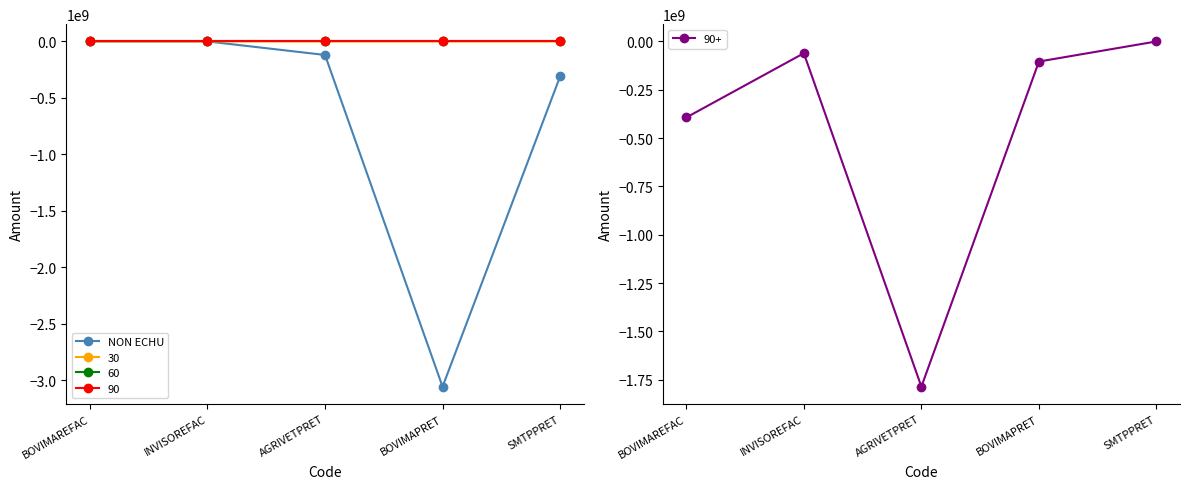

What is the difference between the maximum and minimum values?

3058999937